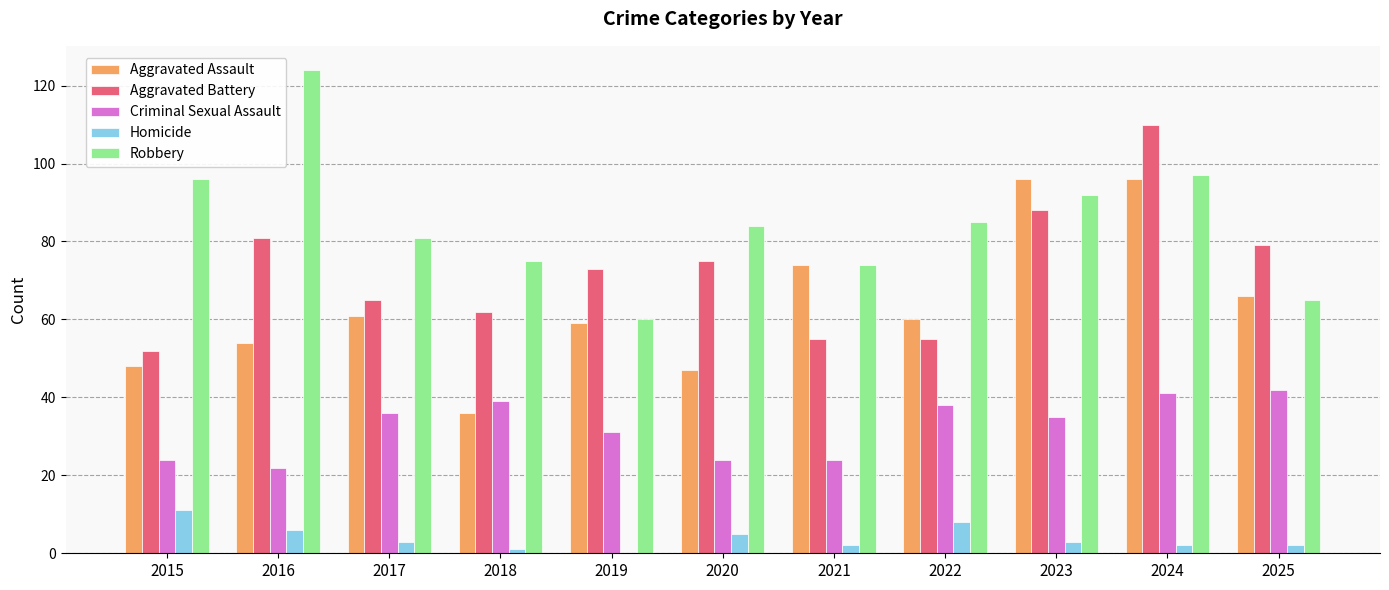

What is the maximum value for Homicide?

11